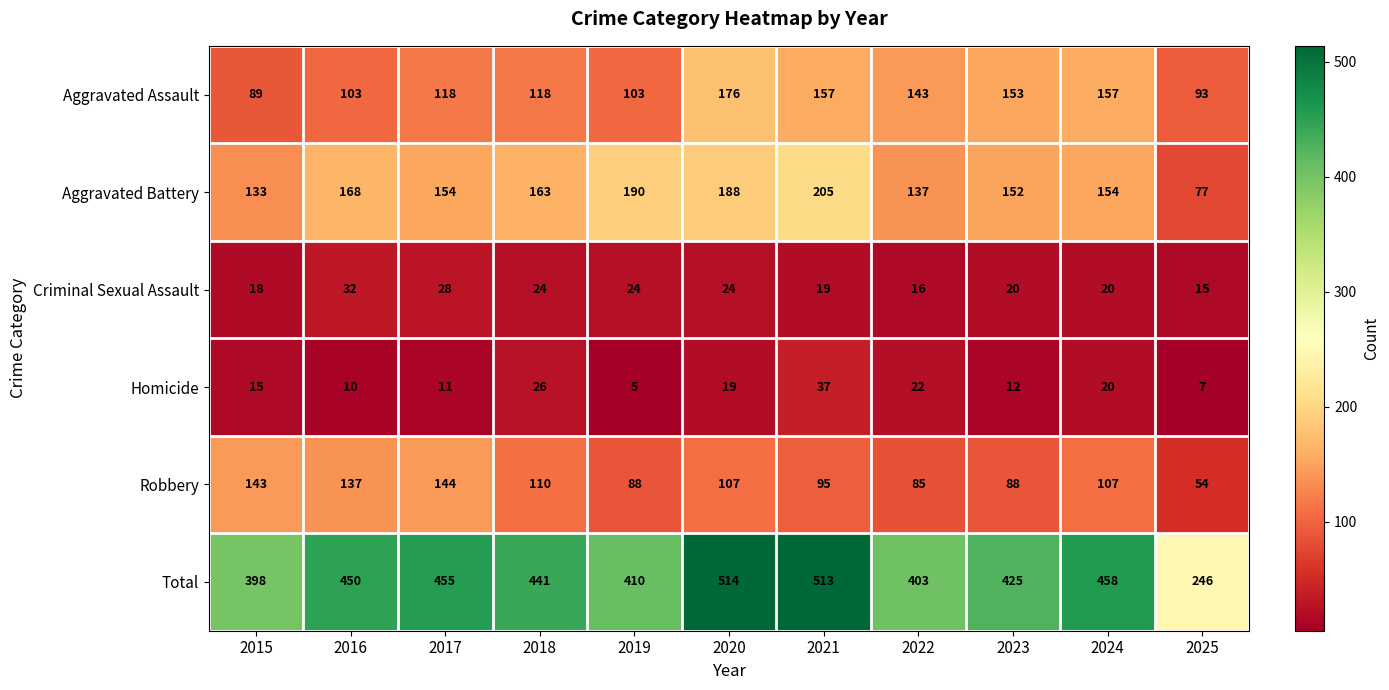

At 2022, list the series in order from smallest to largest.

Criminal Sexual Assault, Homicide, Robbery, Aggravated Battery, Aggravated Assault, Total